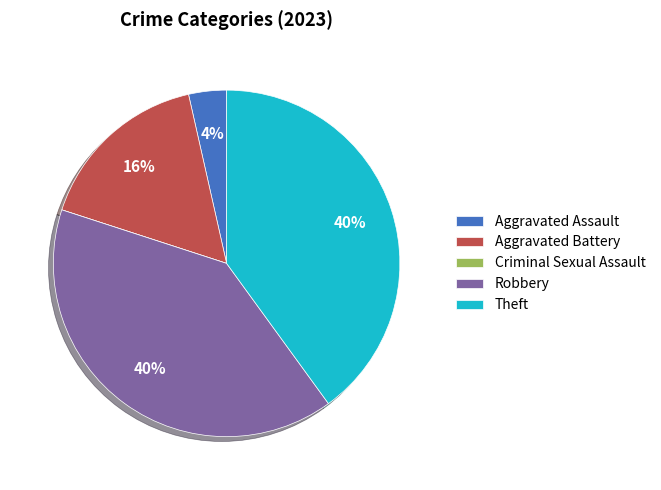

What percentage is the Aggravated Battery slice, to the nearest percent?

16%